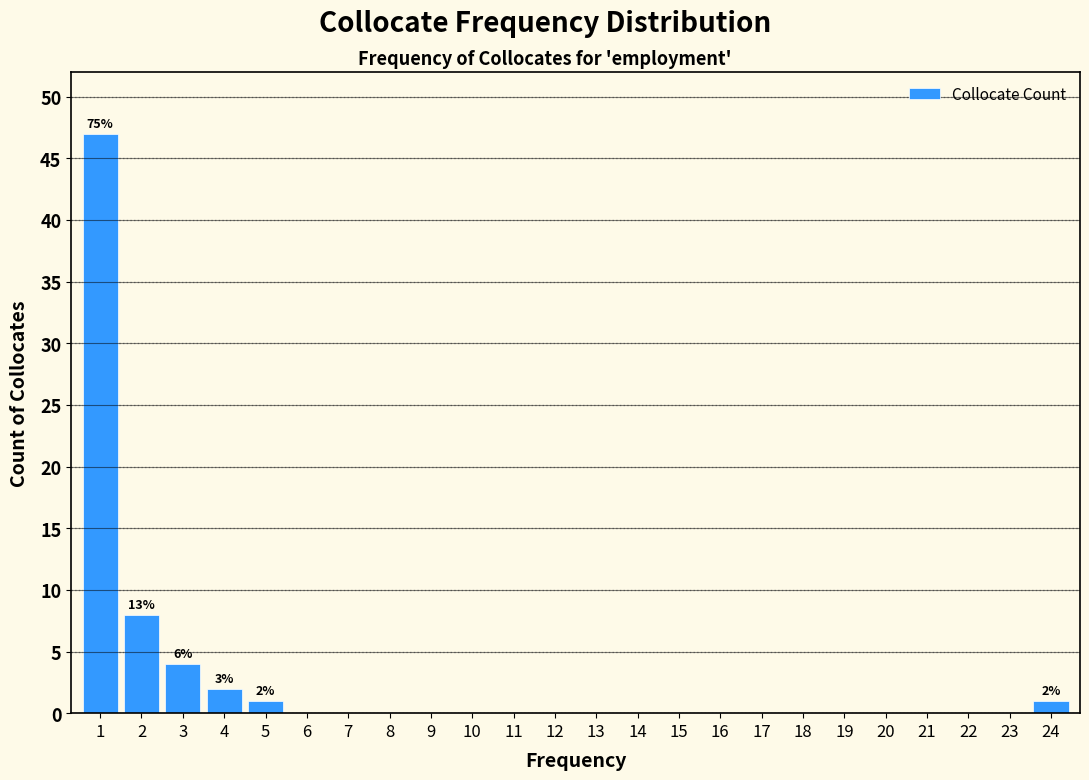

Reading left to right, what are all the values shown in this chart?

1=47	2=8	3=4	4=2	5=1	6=0	7=0	8=0	9=0	10=0	11=0	12=0	13=0	14=0	15=0	16=0	17=0	18=0	19=0	20=0	21=0	22=0	23=0	24=1